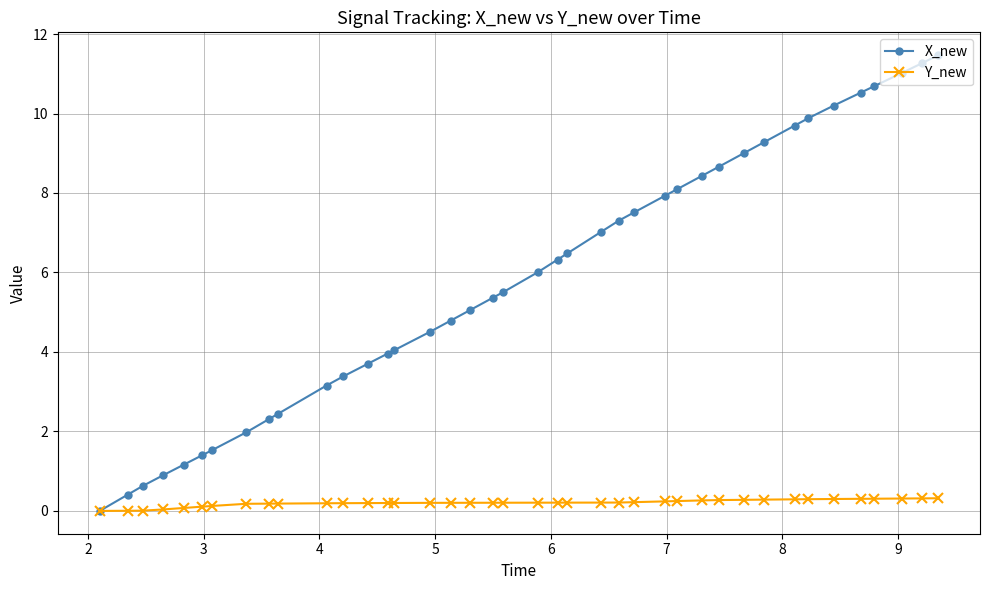

Which series has the largest range (max minus min)?

X_new